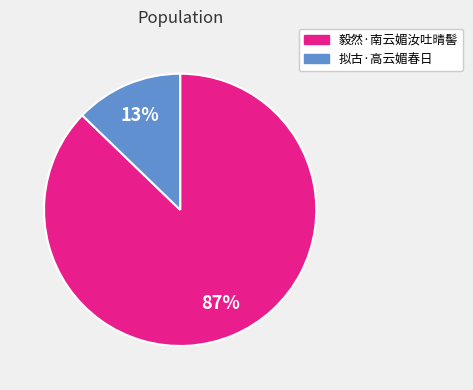

Does any single category account for the majority?

Yes